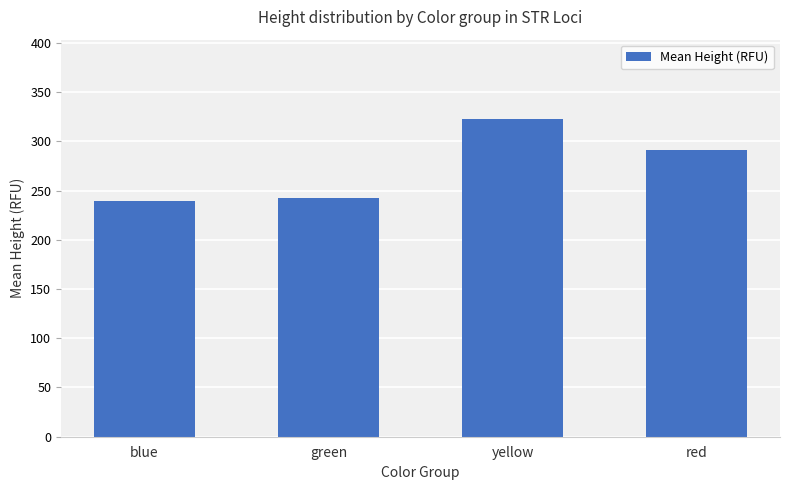

List the labels in order of value, smallest first.

blue, green, red, yellow